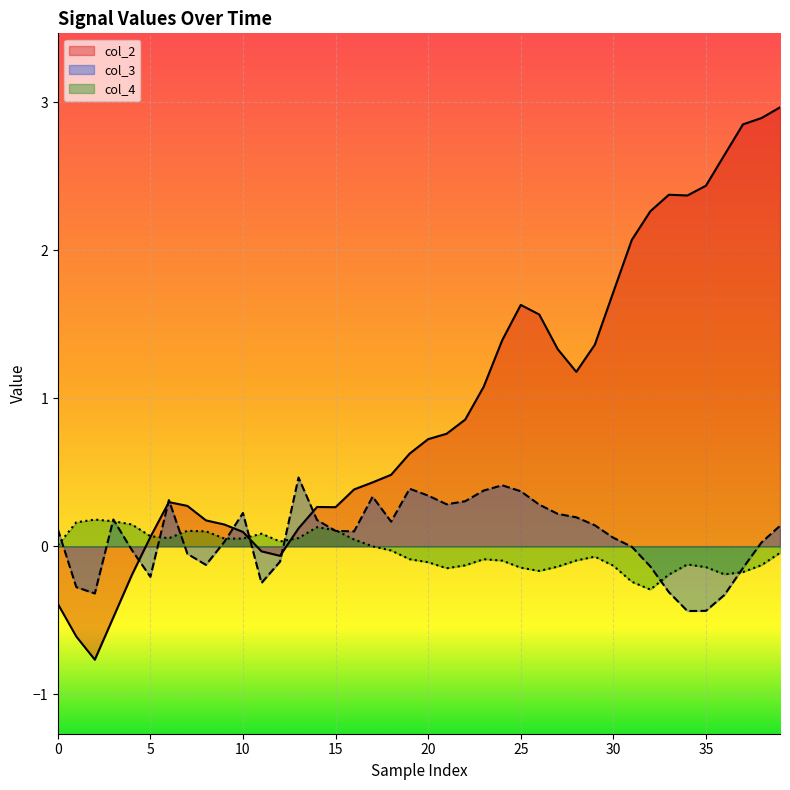

Which series has the largest total across all categories?

col_2